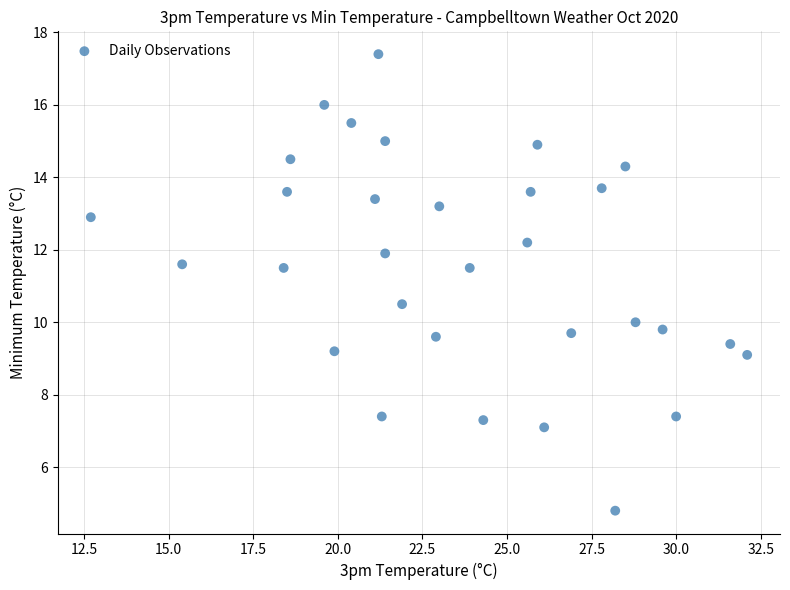

What is the range of X values (max minus min)?

19.4